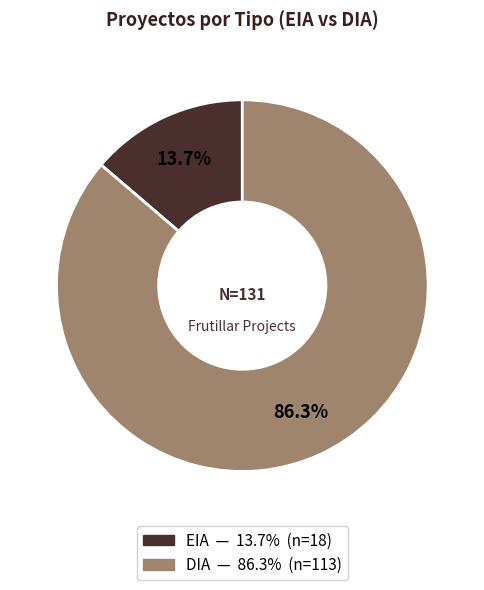

Which has a higher value, EIA or DIA?

DIA